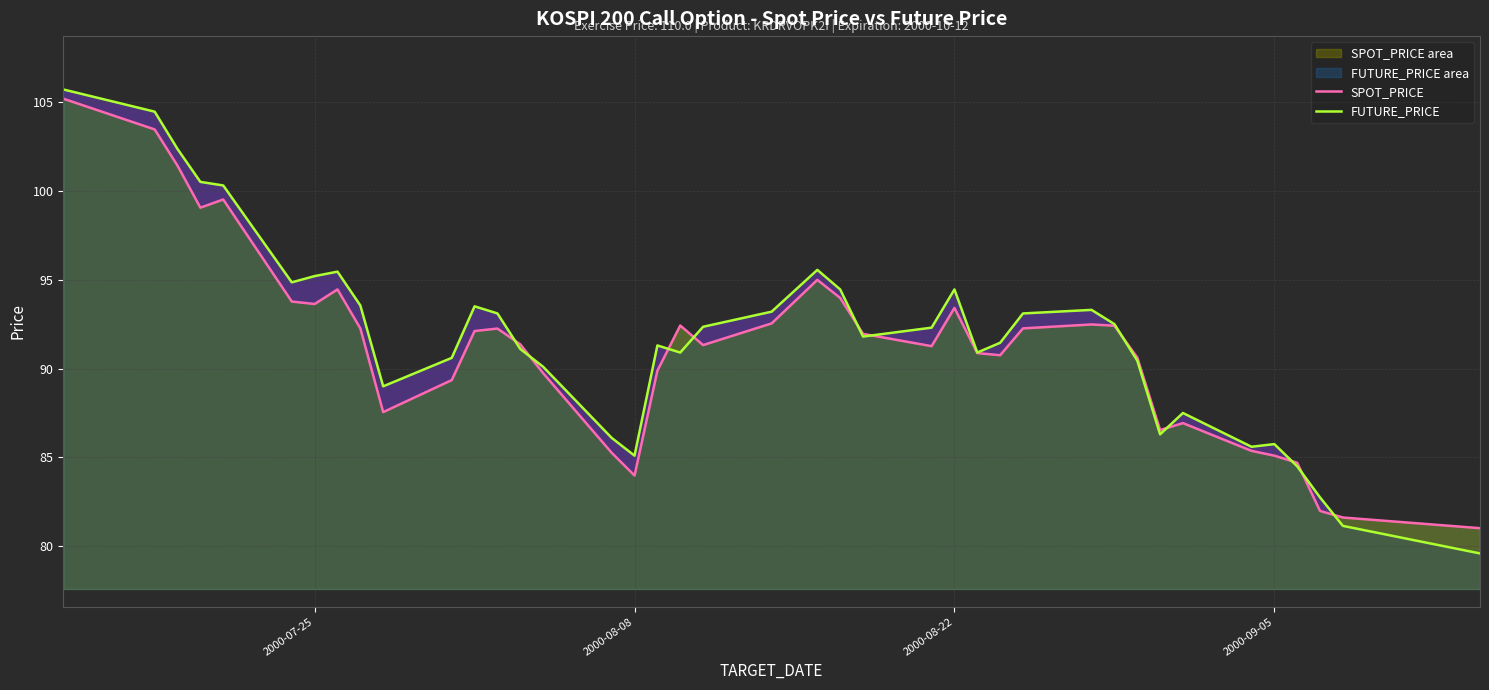

True or false: SPOT_PRICE has a value of 85.1 at 2000-09-05.

True